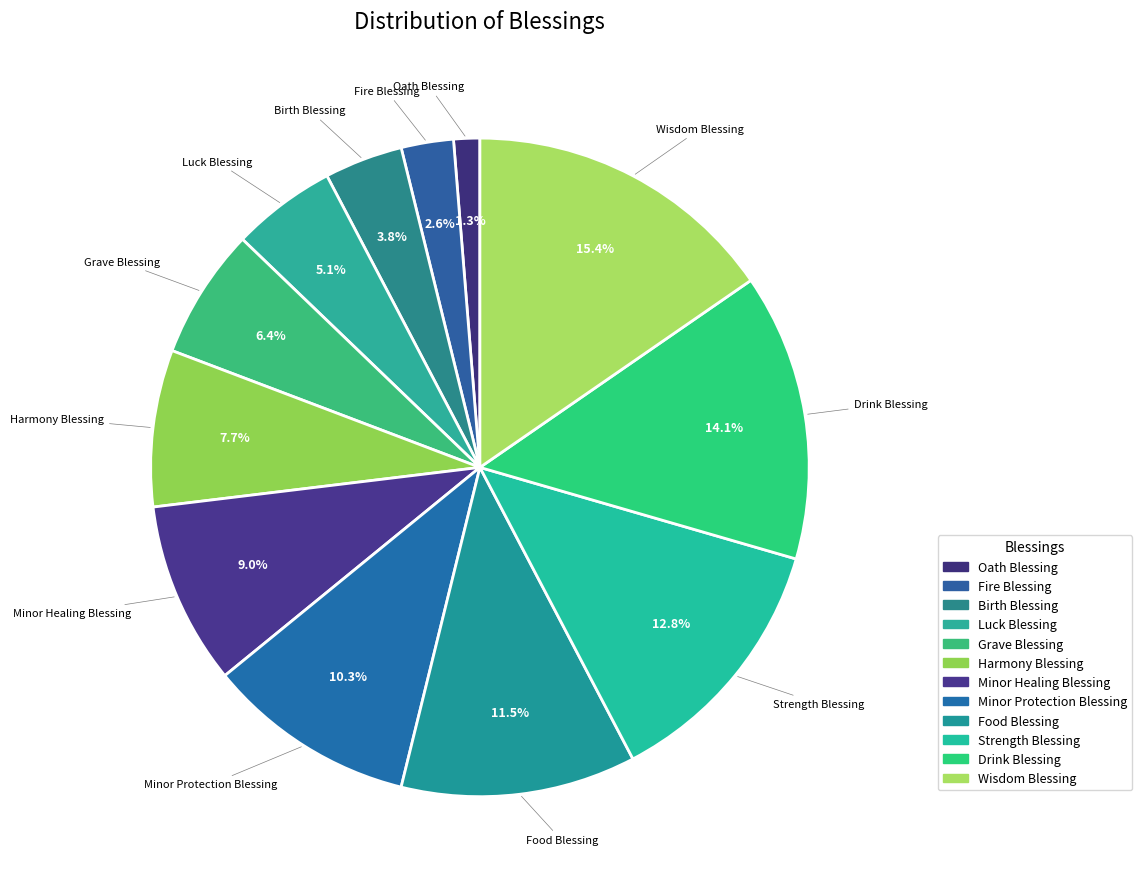

To the nearest percent, what portion does Oath Blessing represent?

1%